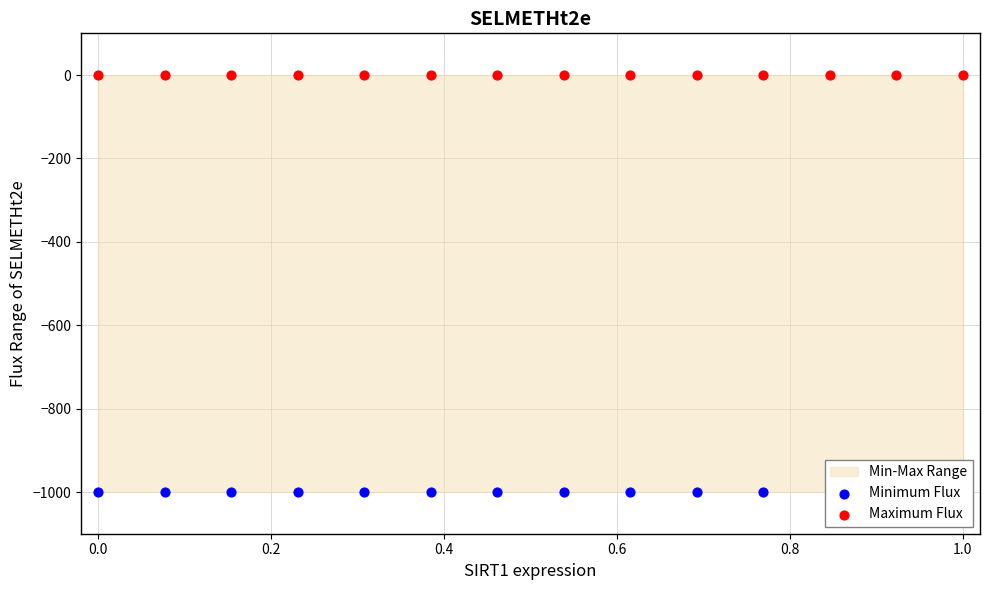

Which series has the largest total across all categories?

Maximum Flux